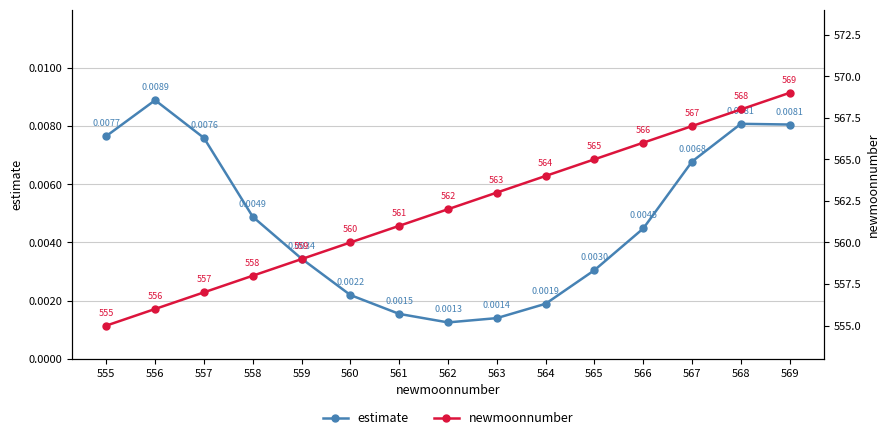

True or false: estimate has more than 0 interior local peaks.

True